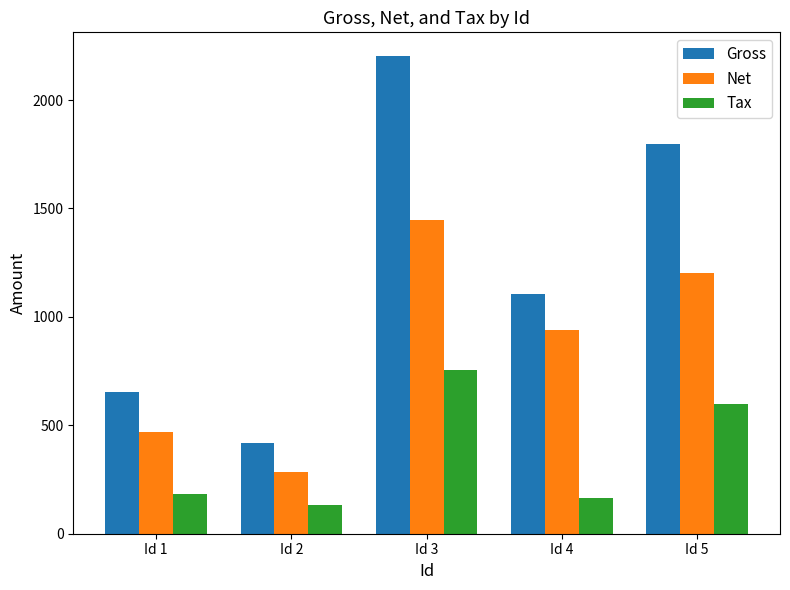

What is the minimum value shown in the chart?

133.8